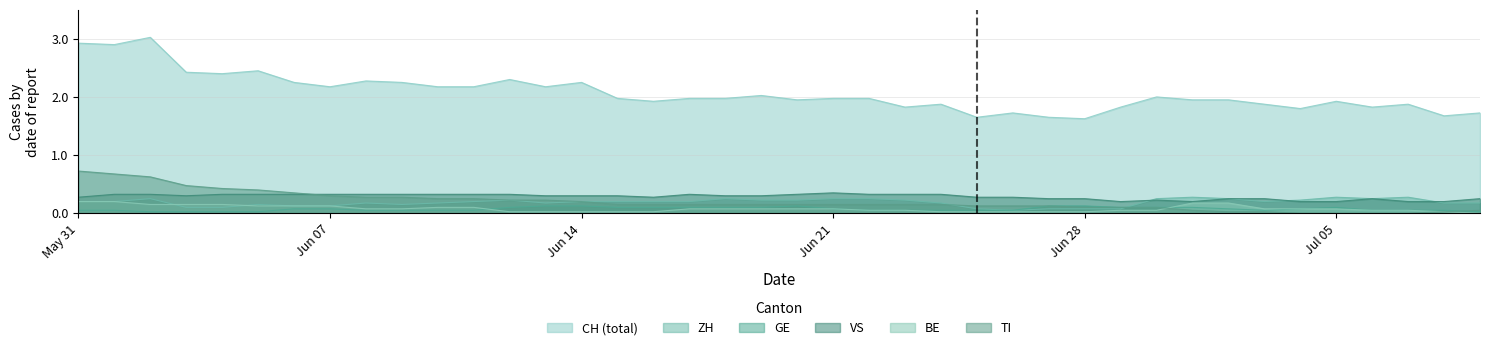

Does the chart display data point markers on the line(s)?

No